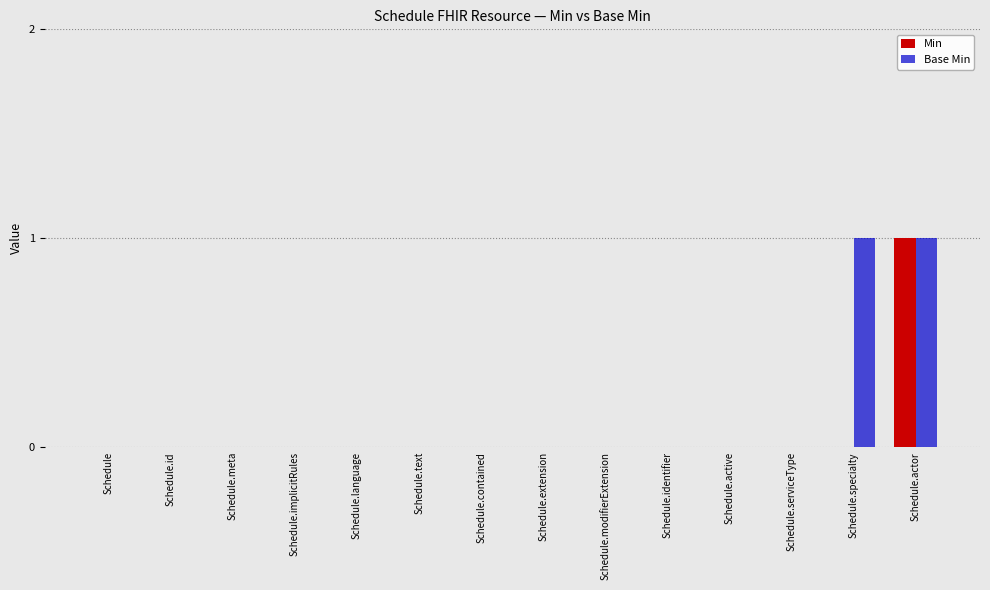

Are the bars grouped side by side (vs. stacked)?

Yes